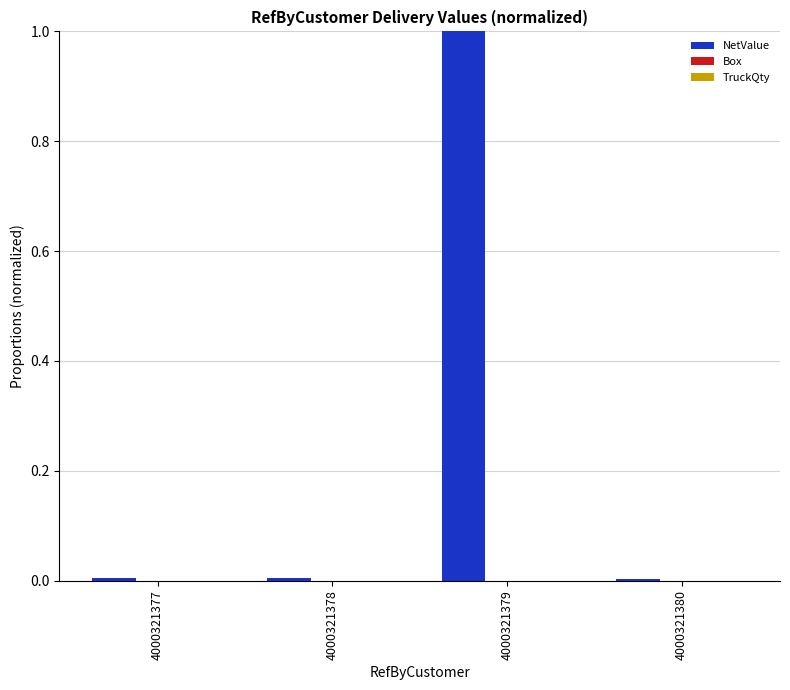

The value of NetValue at 4000321378 is 0.0. True or false?

True